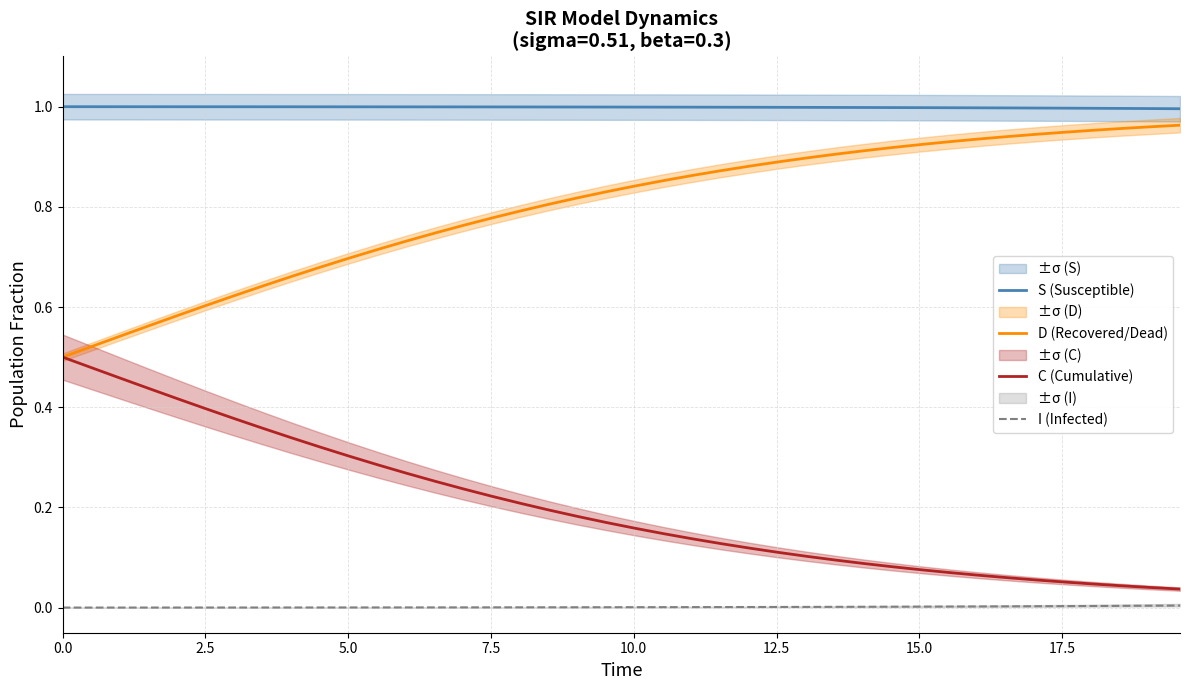

True or false: I (Infected) and C (Cumulative) intersect in this chart.

False